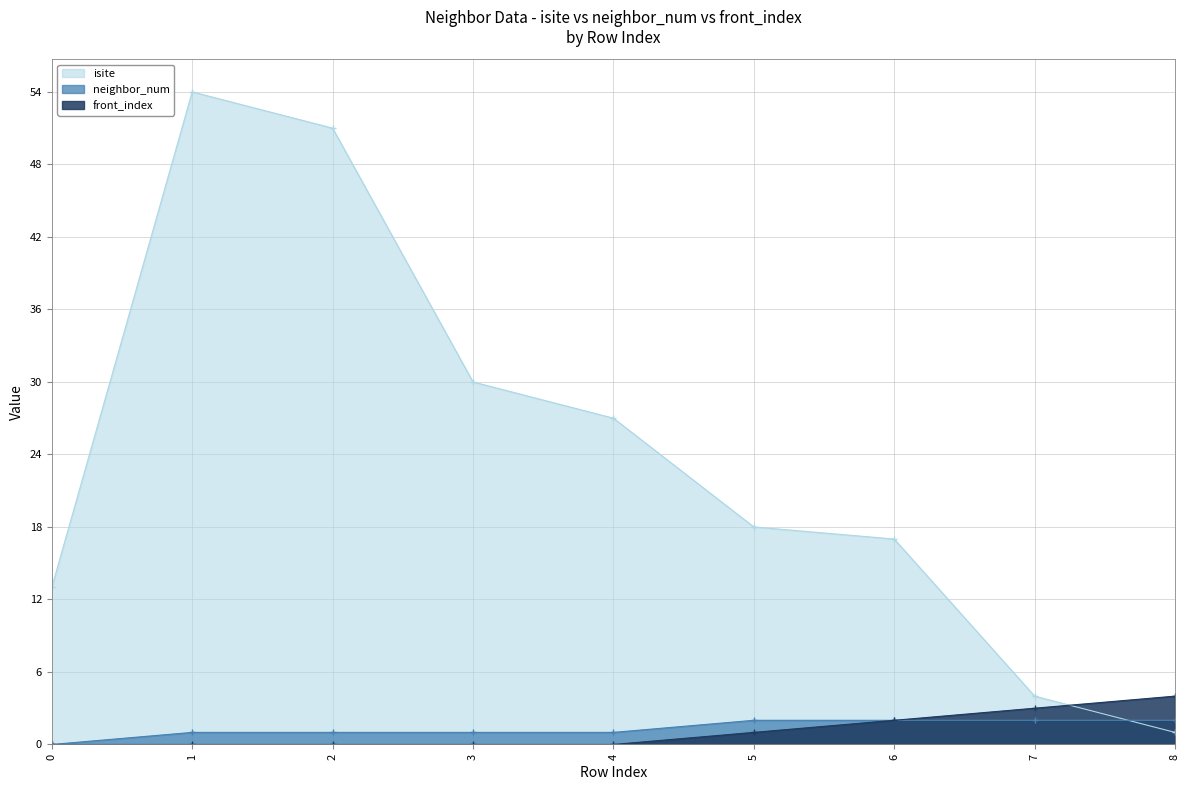

Rank the series by their maximum value, from lowest to highest.

neighbor_num, front_index, isite